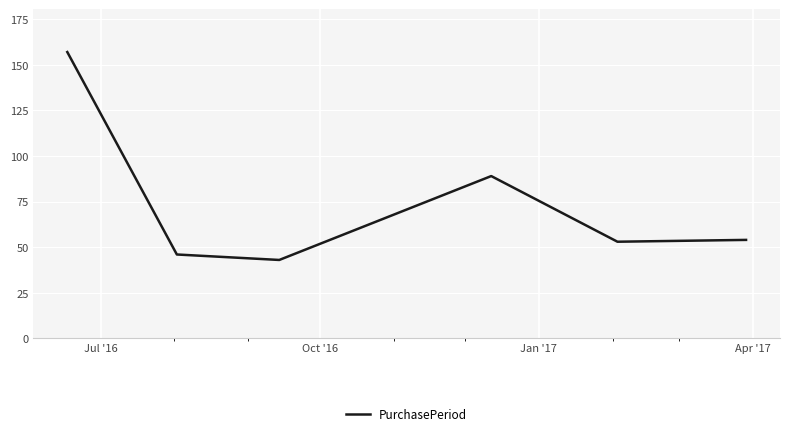

How many interior local peaks (higher than both neighbors) does the data have?

1